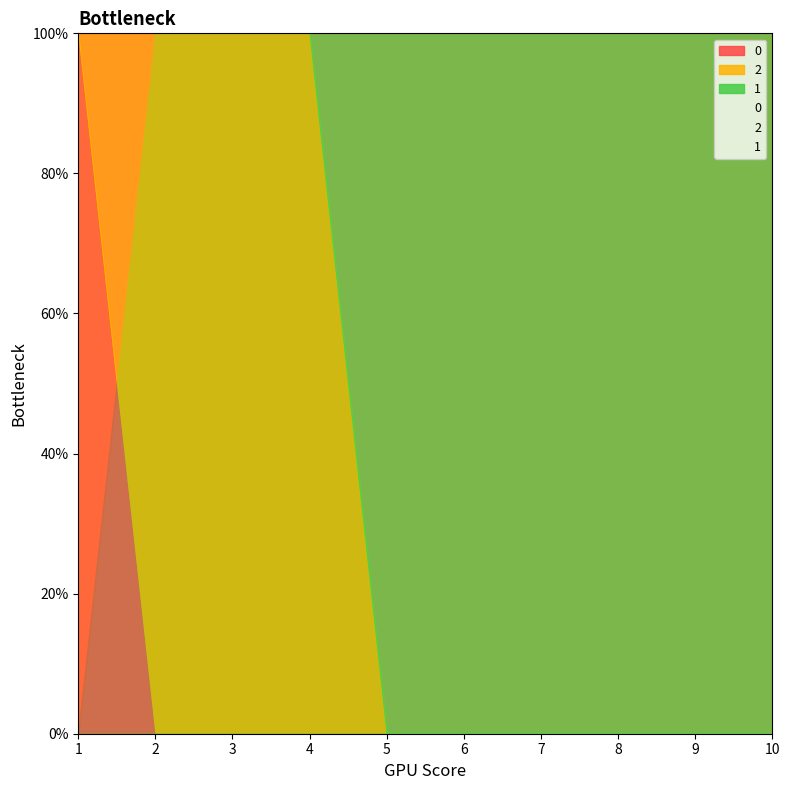

Reading left to right, what are all the values shown in this chart?

2: 1=0	2=1	3=1	4=1	5=0	6=0	7=0	8=0	9=0	10=0
0: 1=1	2=0	3=0	4=0	5=0	6=0	7=0	8=0	9=0	10=0
1: 1=0	2=0	3=0	4=0	5=1	6=1	7=1	8=1	9=1	10=1